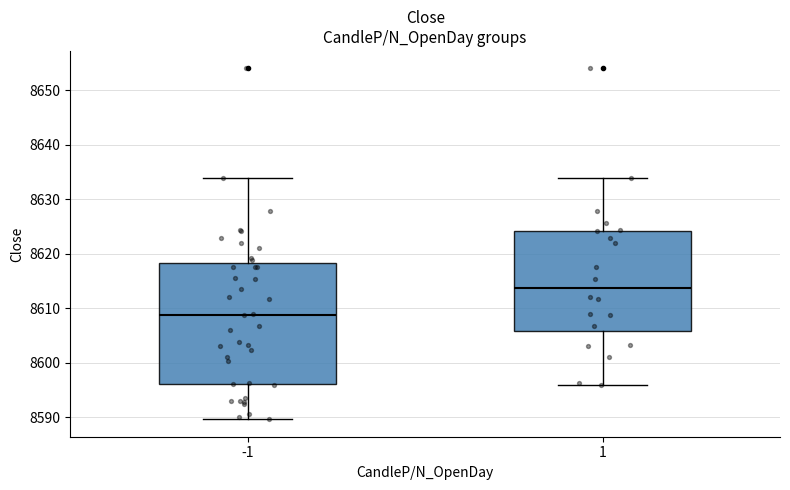

Which box has the lowest median line?

-1